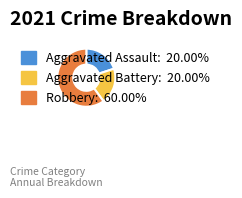

Do Aggravated Assault: 20.00% and Robbery: 60.00% together represent more than half of the pie?

Yes